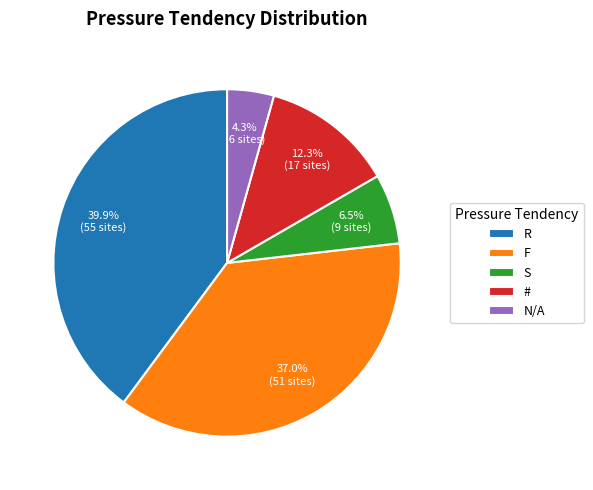

Rank the categories by value from highest to lowest.

R, F, #, S, N/A